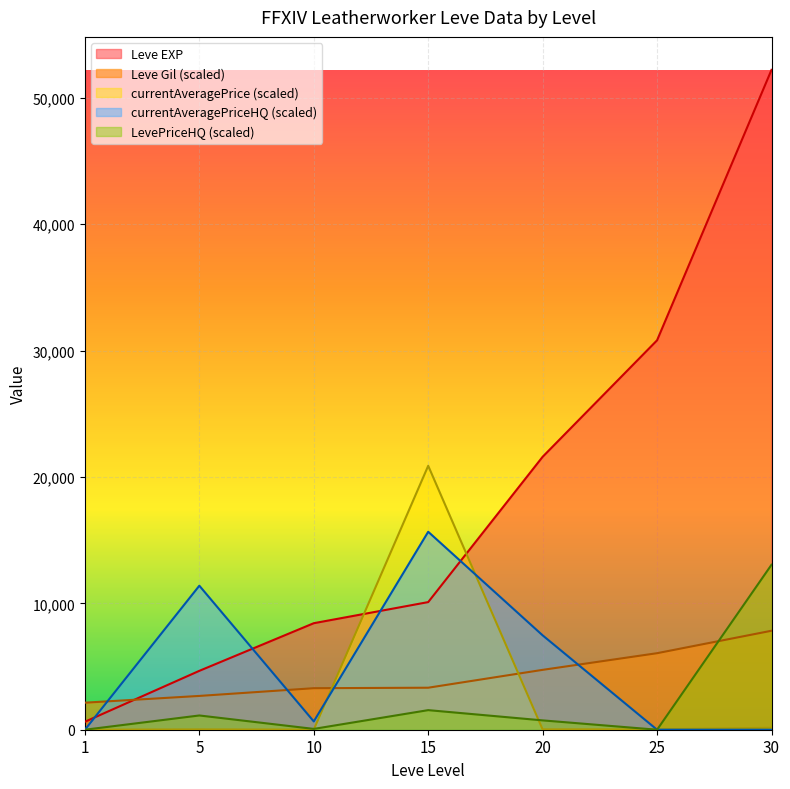

How many lines are shown in the chart?

5